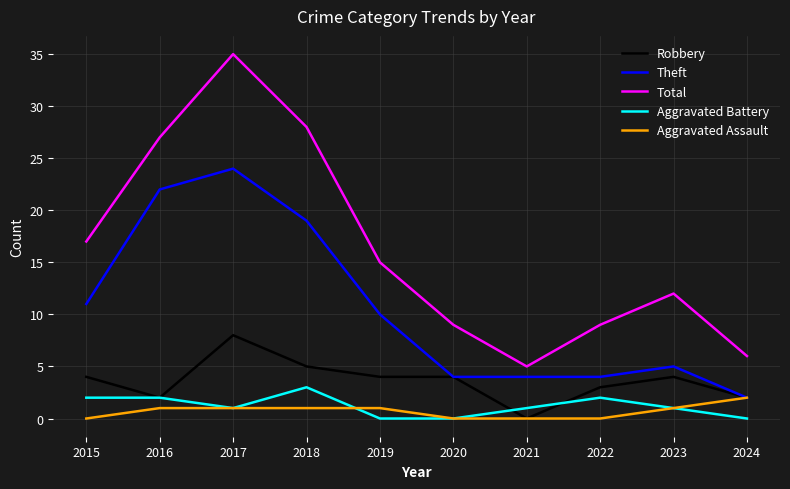

True or false: Total and Robbery cross at least once.

False